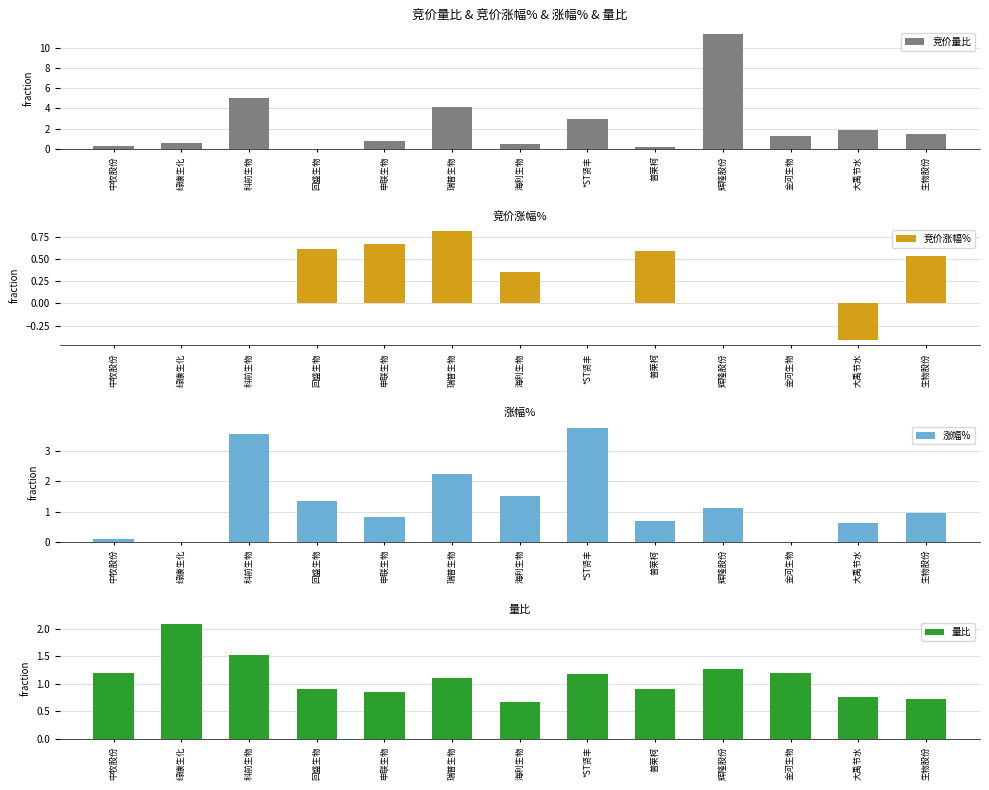

The value of 涨幅% at 科前生物 is 5.3. True or false?

False